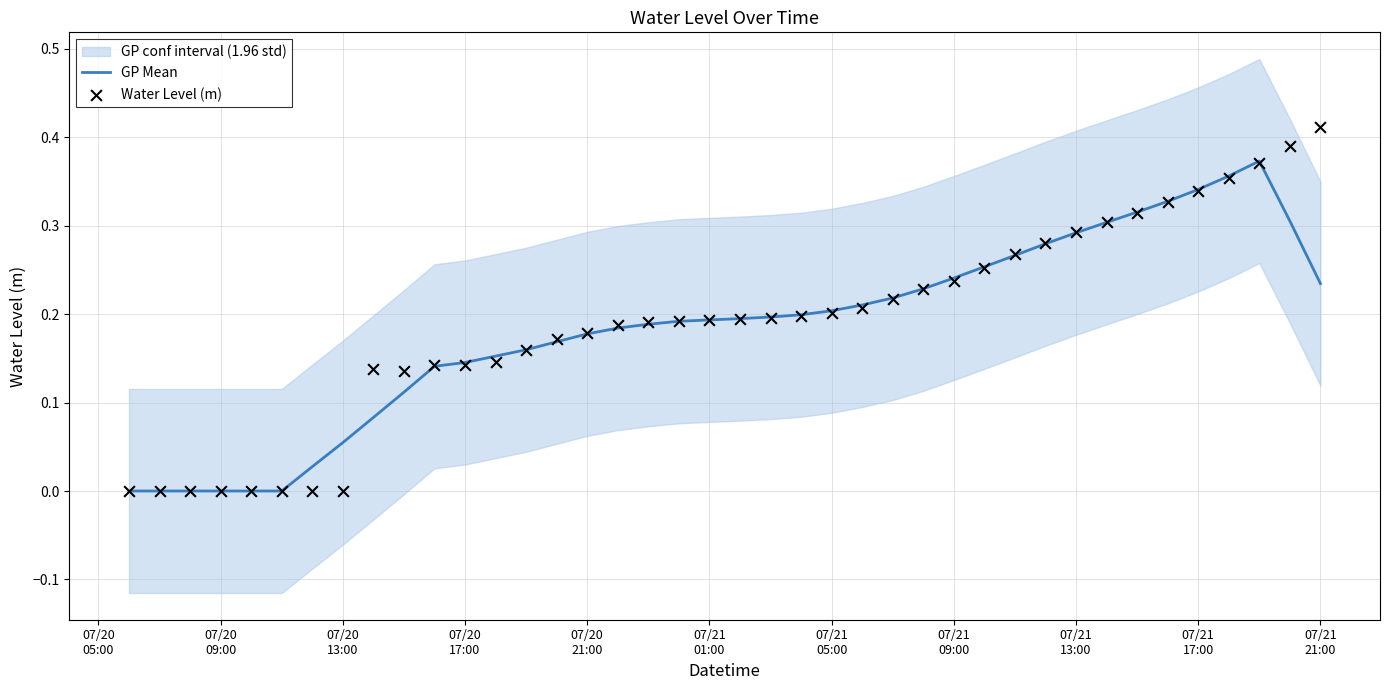

At how many categories does at least one series exceed 0?

34